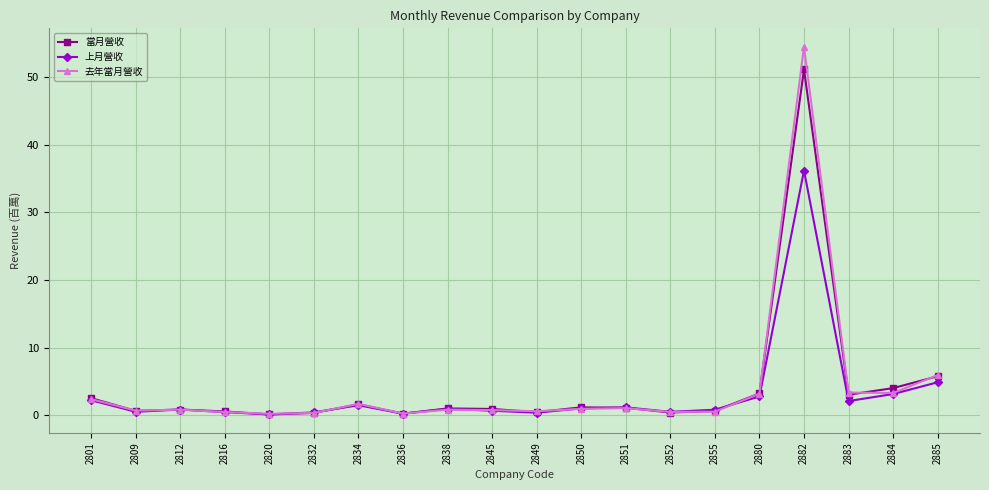

True or false: 上月營收 has more than 1 interior local peaks.

True